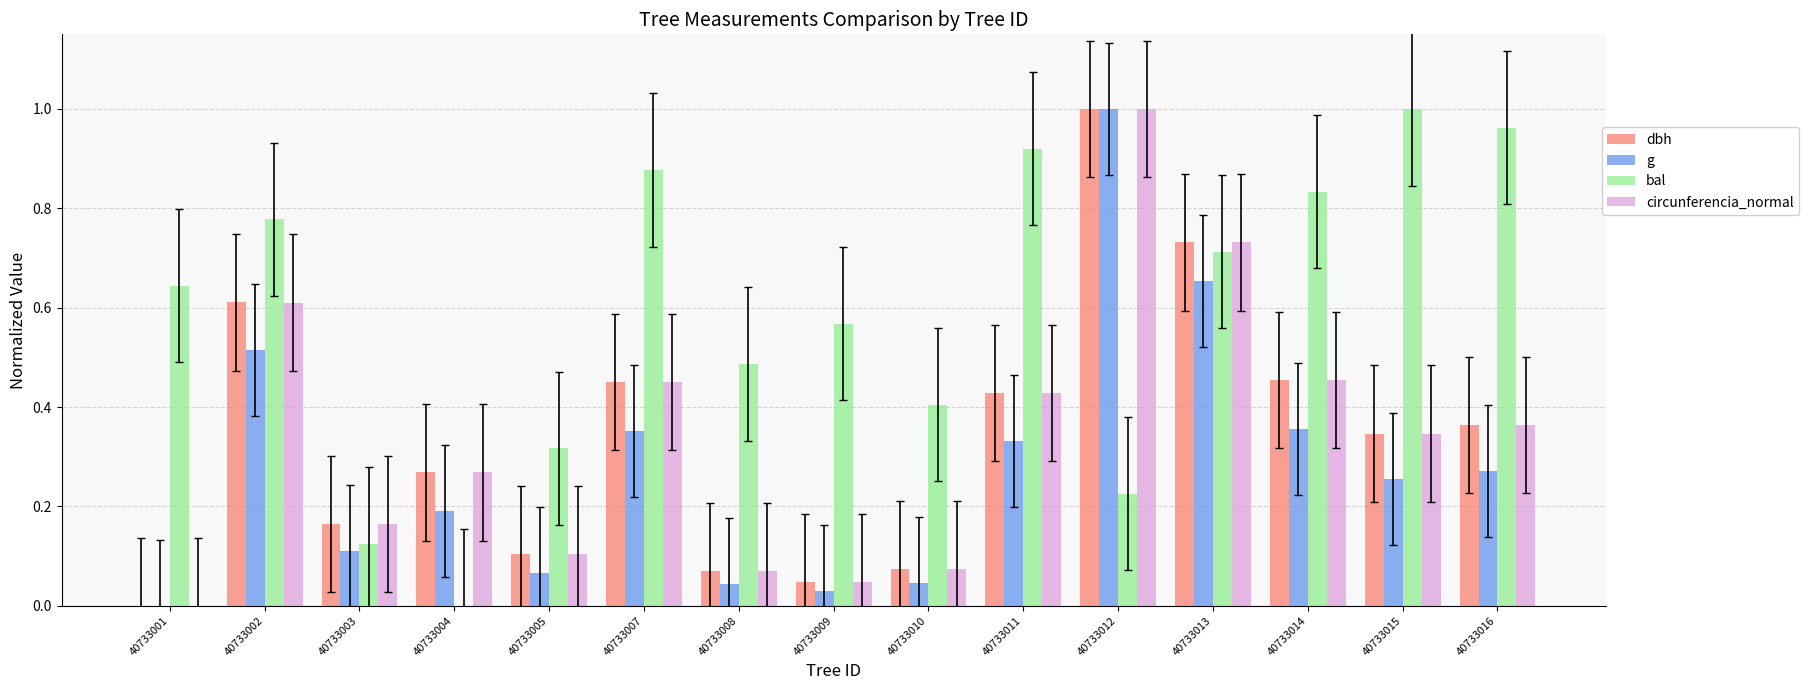

The bal series shows 1.6 at 40733015. True or false?

False